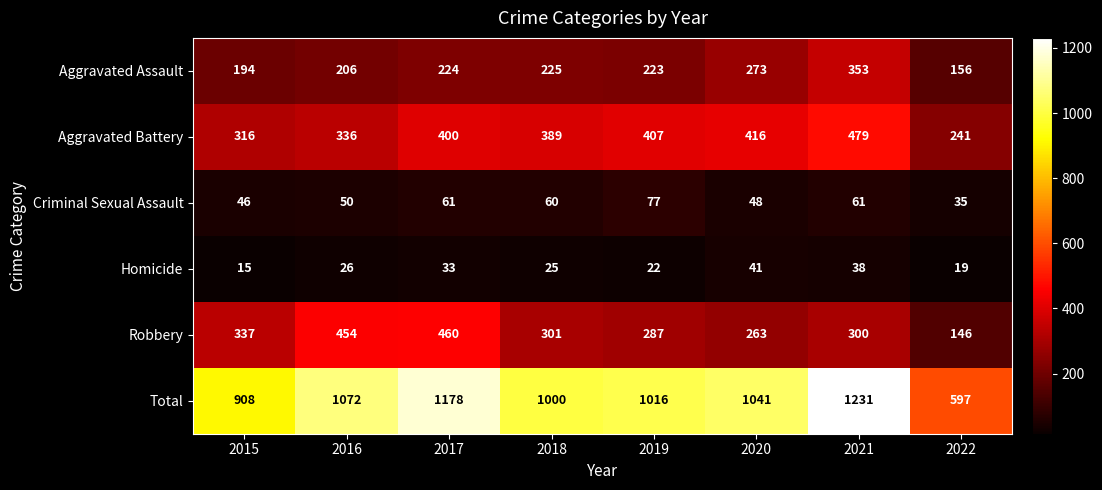

The Criminal Sexual Assault series shows 19 at 2019. True or false?

False